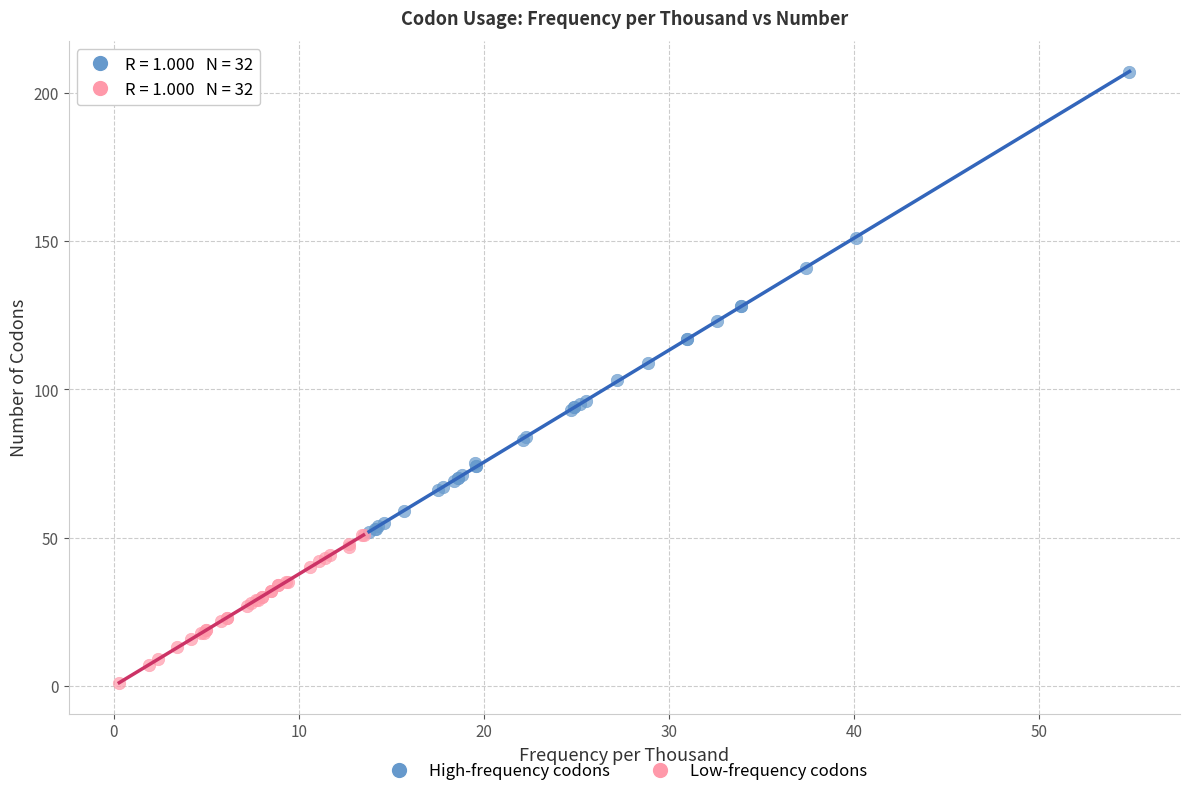

Which series contains the highest Y value?

High-frequency codons